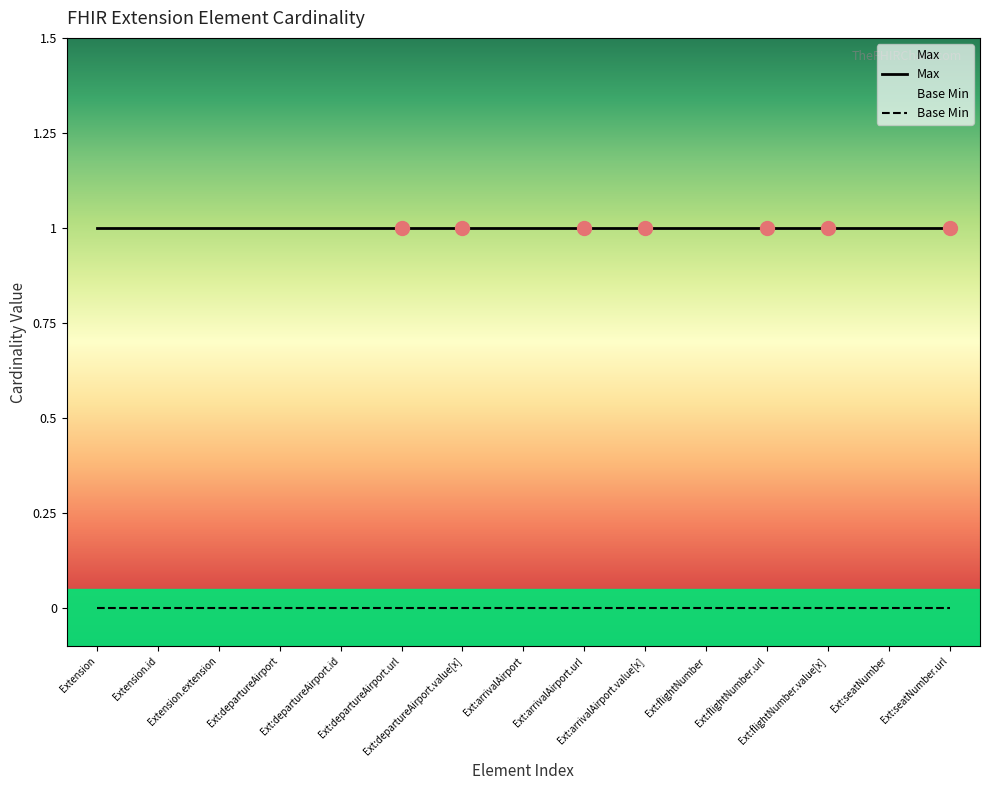

List the series in order of their peak value, lowest first.

Base Min, Max